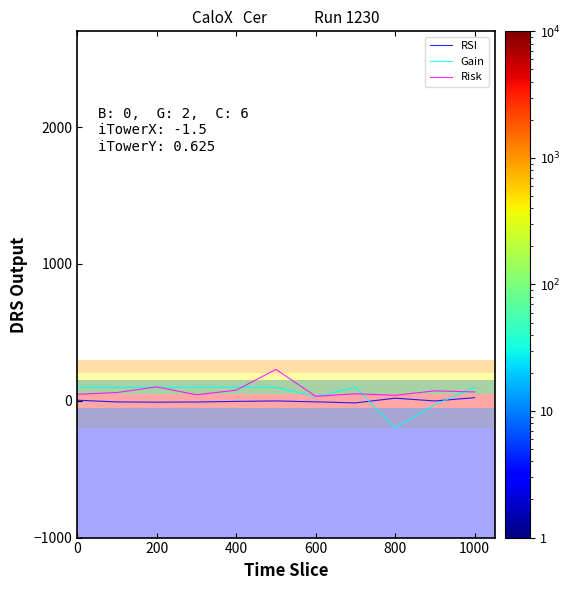

What is the smallest value displayed?

-200.0